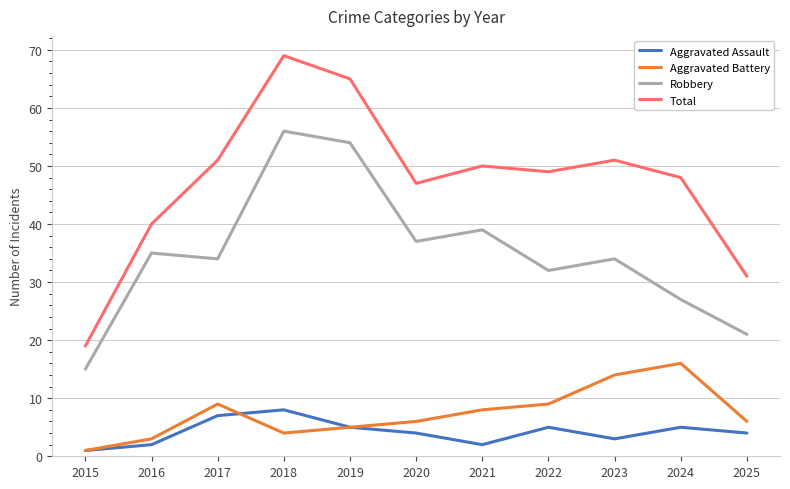

True or false: Robbery has a value of 68 at 2021.

False